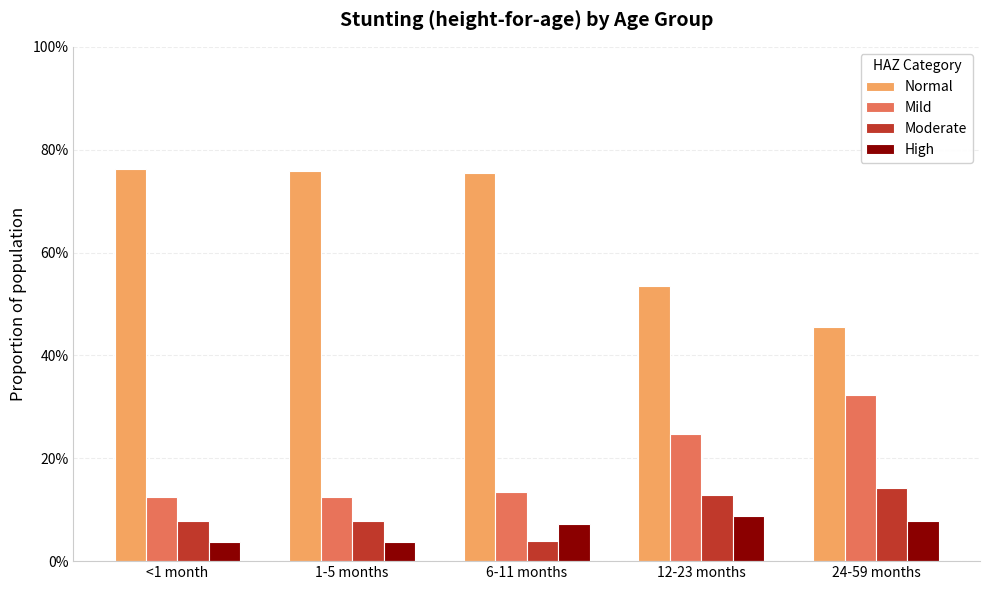

What are all the series names shown in the legend?

Normal, Mild, Moderate, High